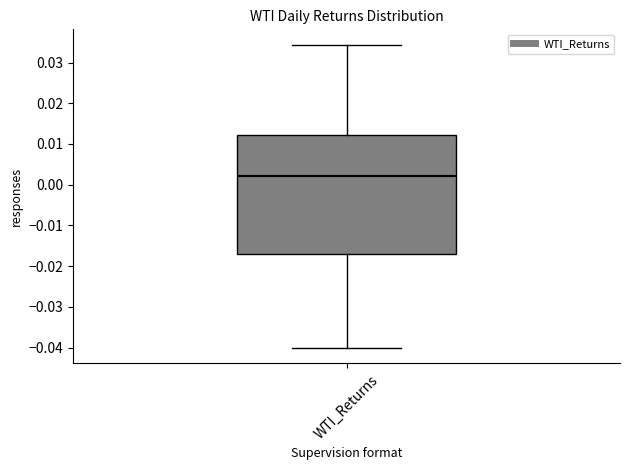

Where does the lower whisker of the box for WTI_Returns end on the y-axis? The values are not printed on the chart, so give them approximately, as read against the axis.

-0.040